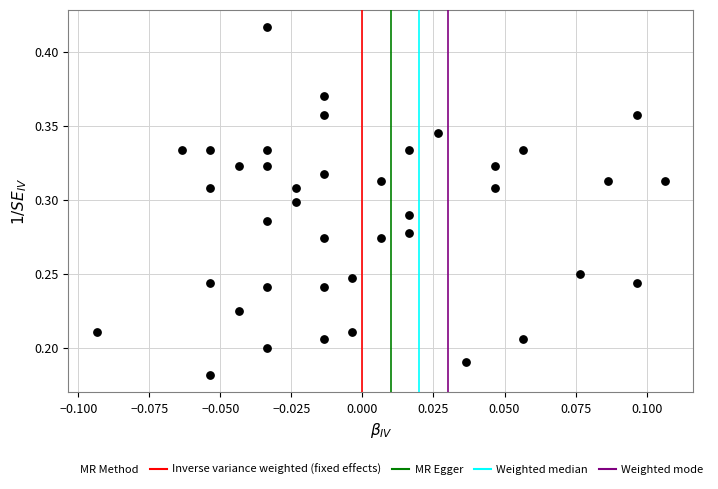

Count the number of points in this scatter plot.

40